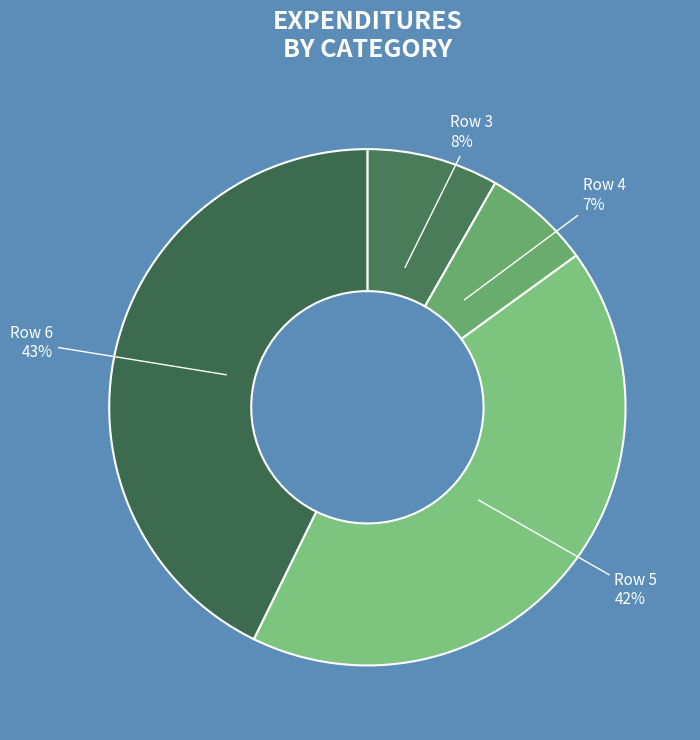

Do Row 6 and Row 3 together represent more than half of the pie?

Yes